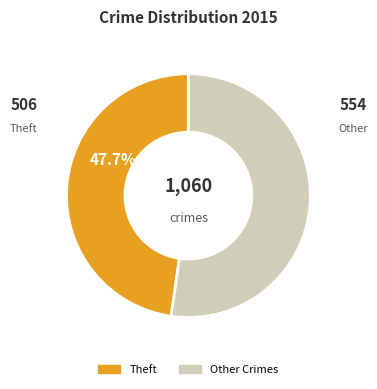

What is the largest slice in the pie chart?

Other Crimes